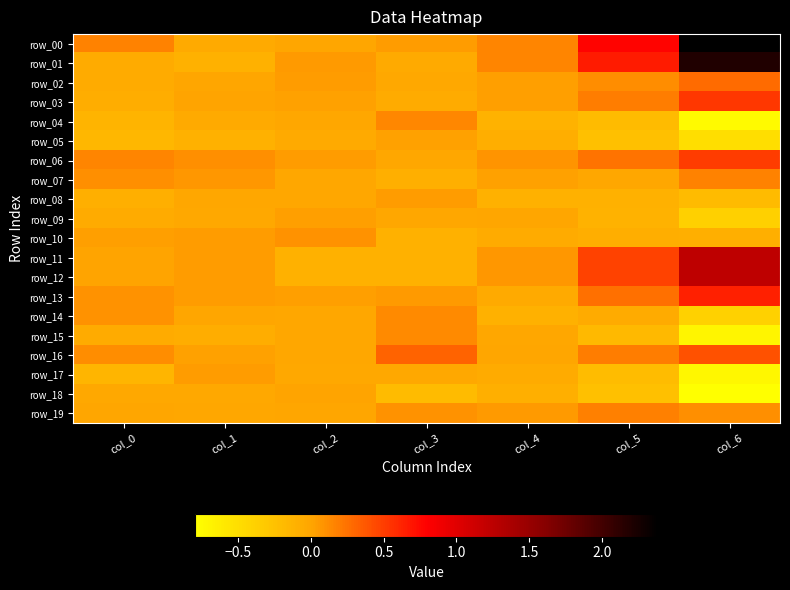

The value of row_13 at col_3 is 0.1. True or false?

True